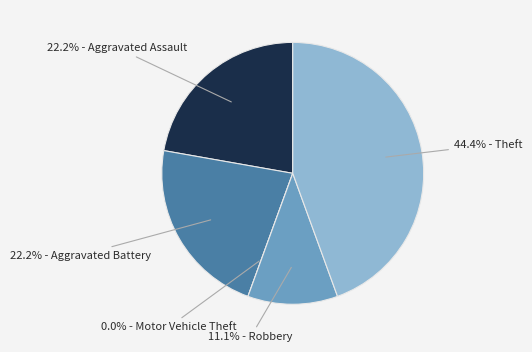

What is the smallest slice in the pie chart?

Motor Vehicle Theft